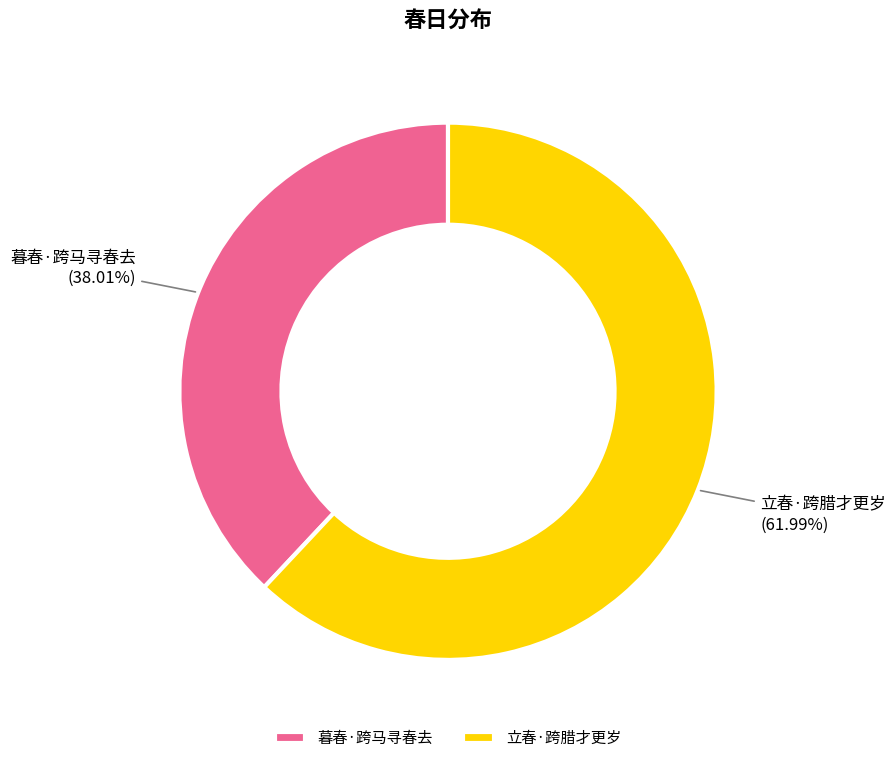

Is it true that 暮春·跨马寻春去 is 50% of the pie?

False